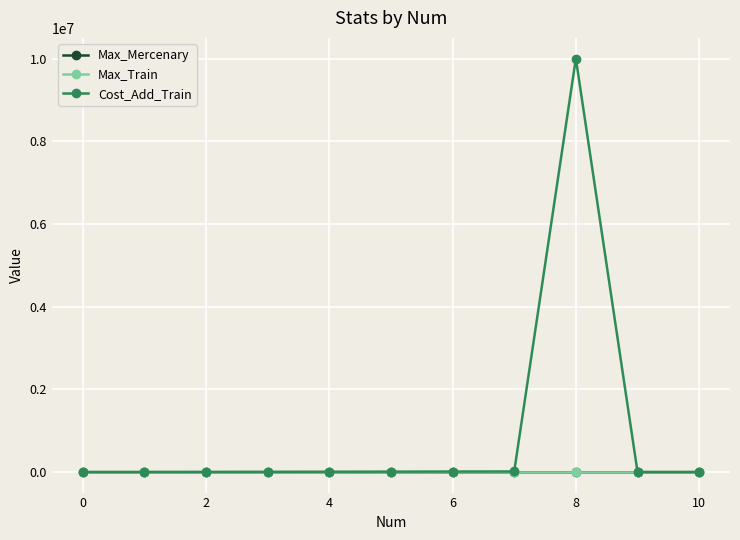

Which series has the largest total across all categories?

Cost_Add_Train